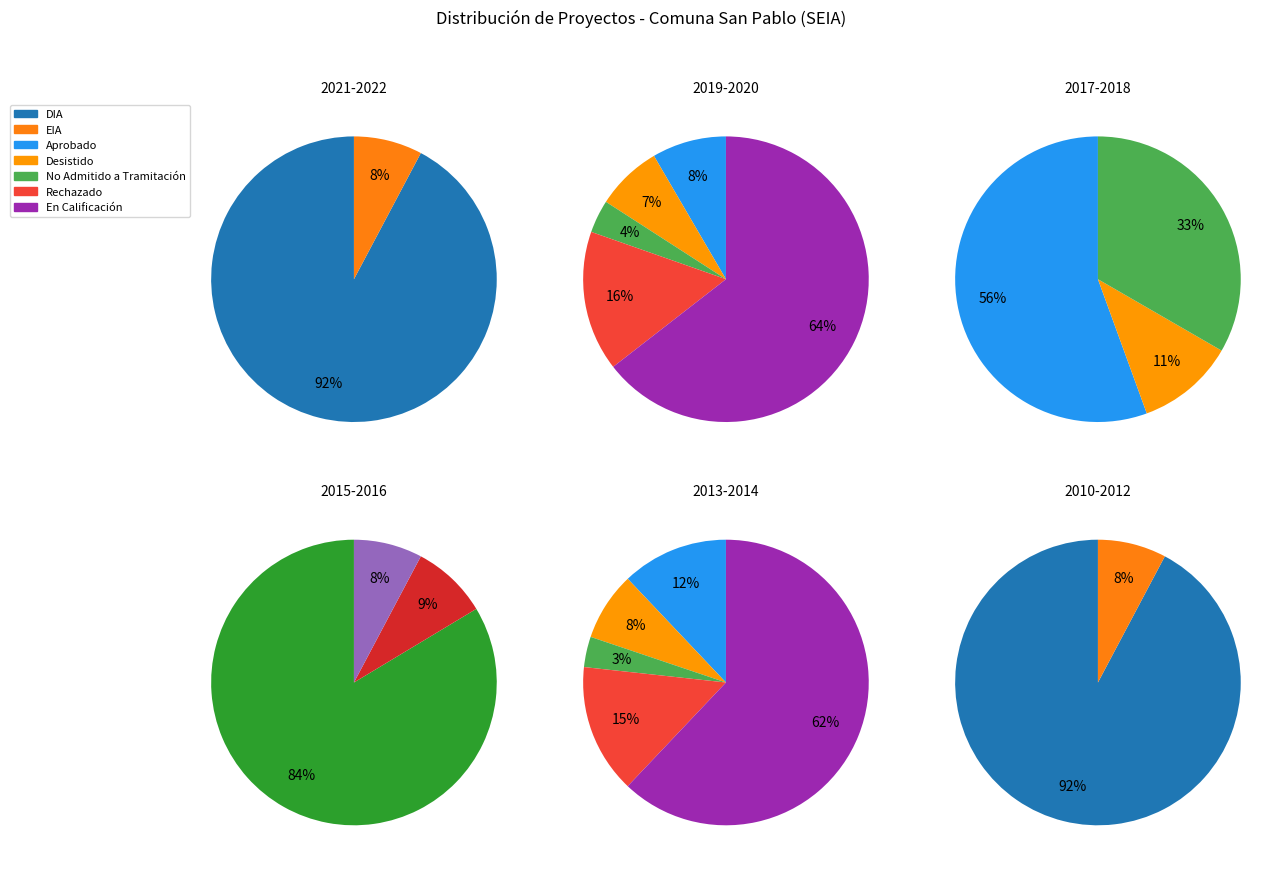

Approximately how many times larger is the value at DIA compared to EIA?

11.9